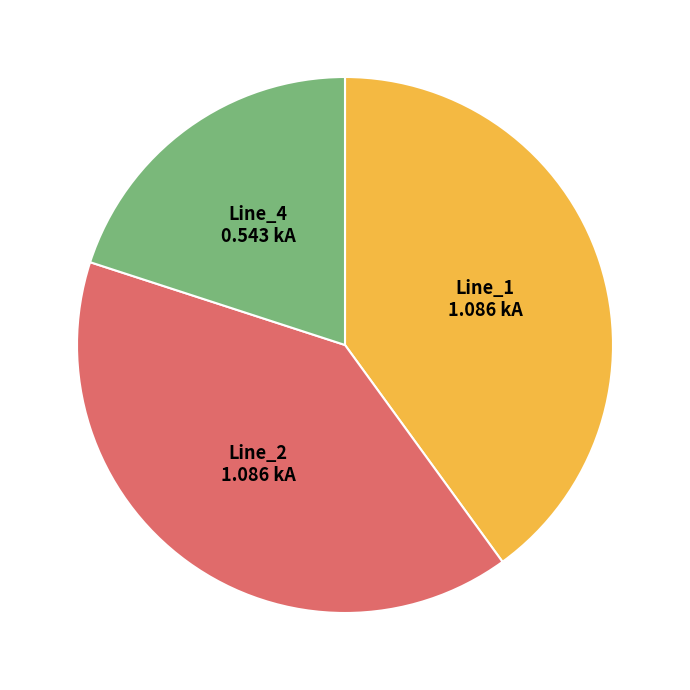

Is there any slice that represents more than half of the pie?

No